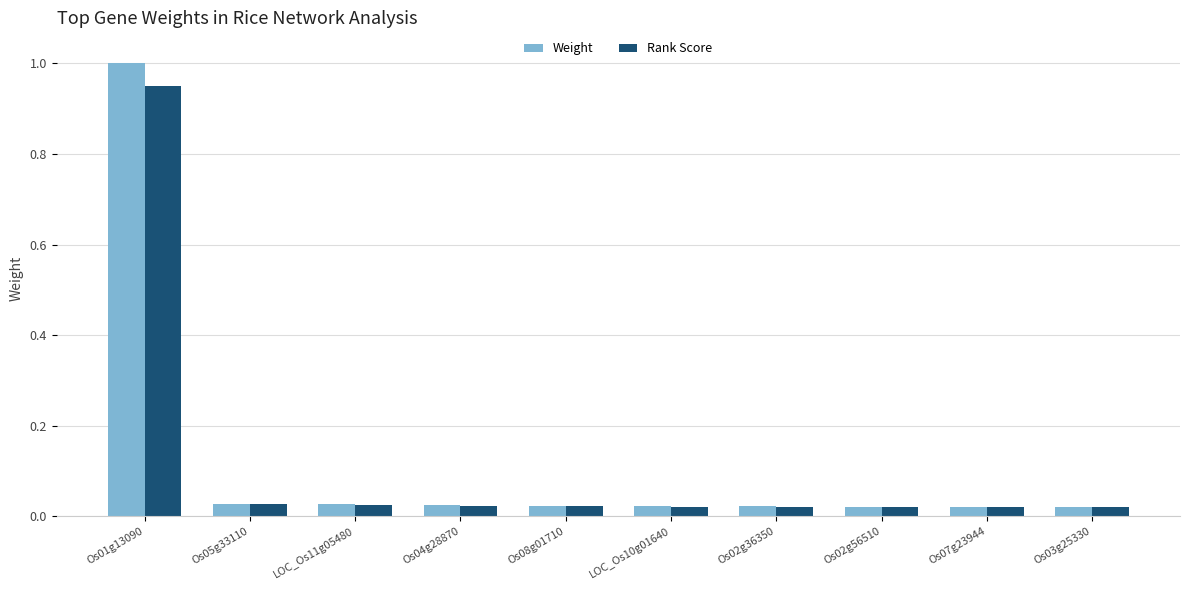

What is the highest value of the Weight series?

1.0